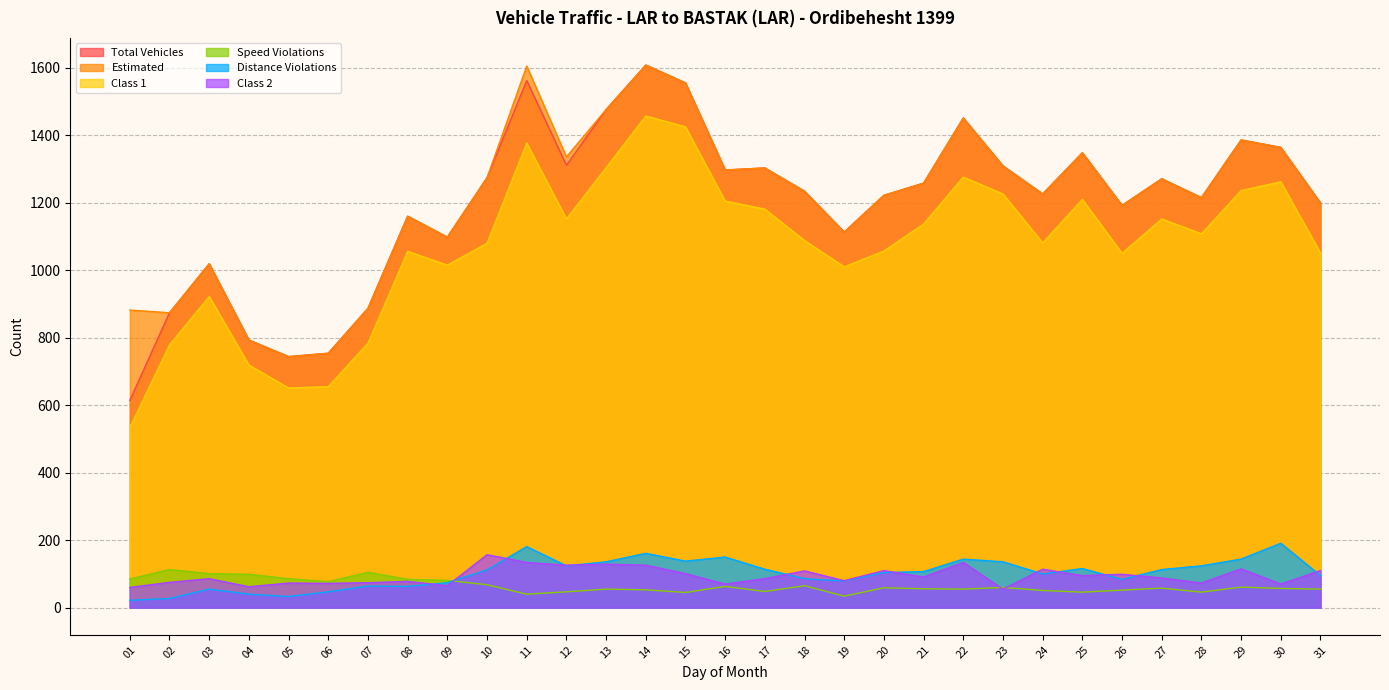

What is the total value across all series at 13?

4576